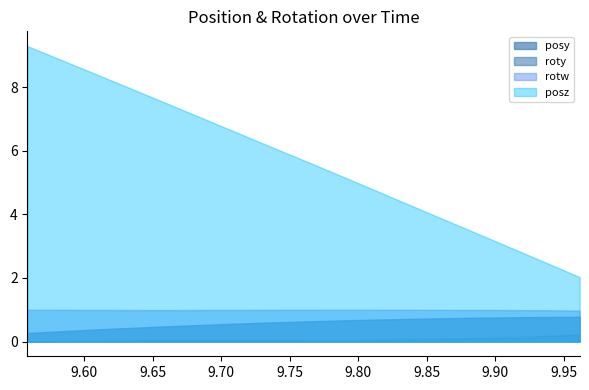

Does the chart display data point markers on the line(s)?

No